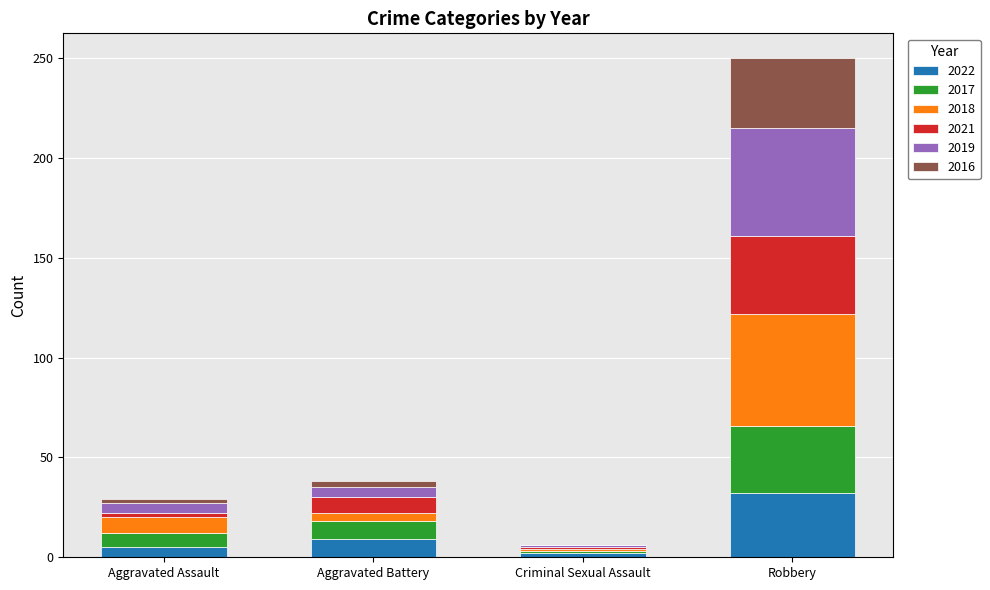

What is the total value across all series at Aggravated Battery?

38